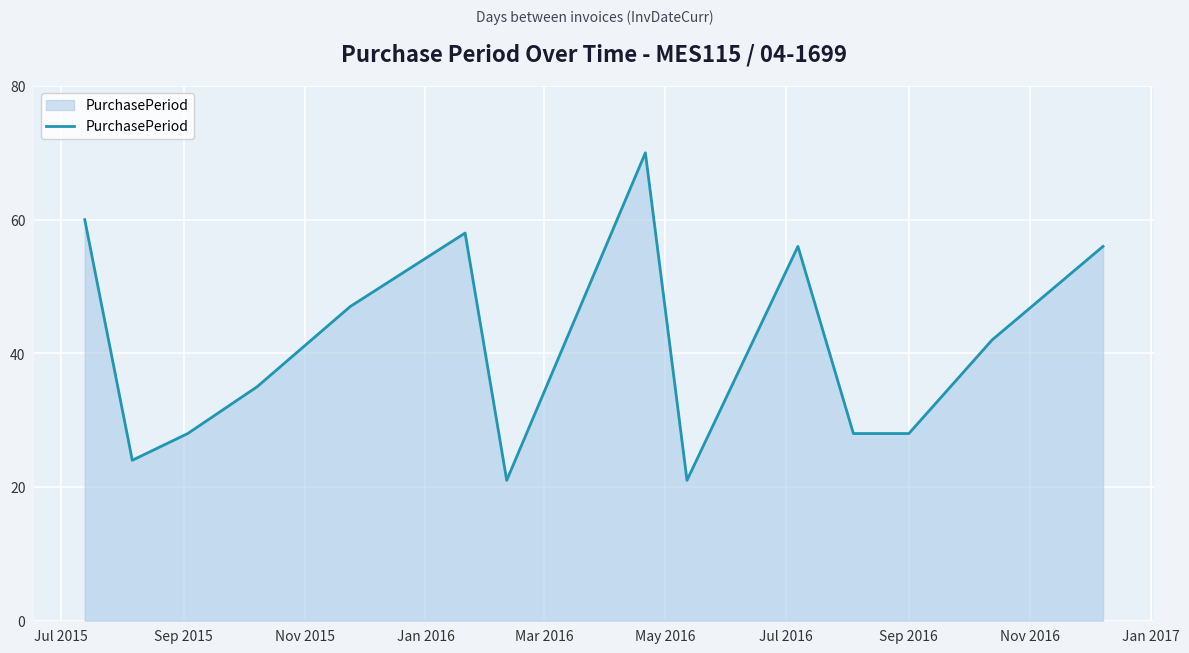

How many categories are shown in the chart?

14